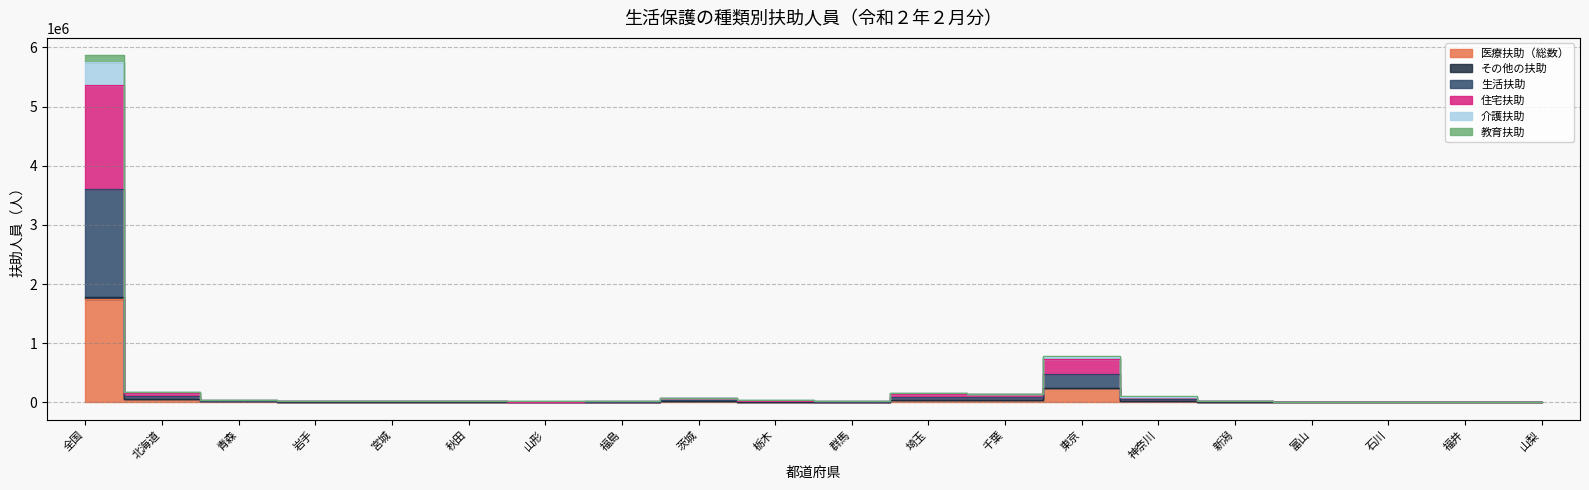

What position from the right is 東京?

7